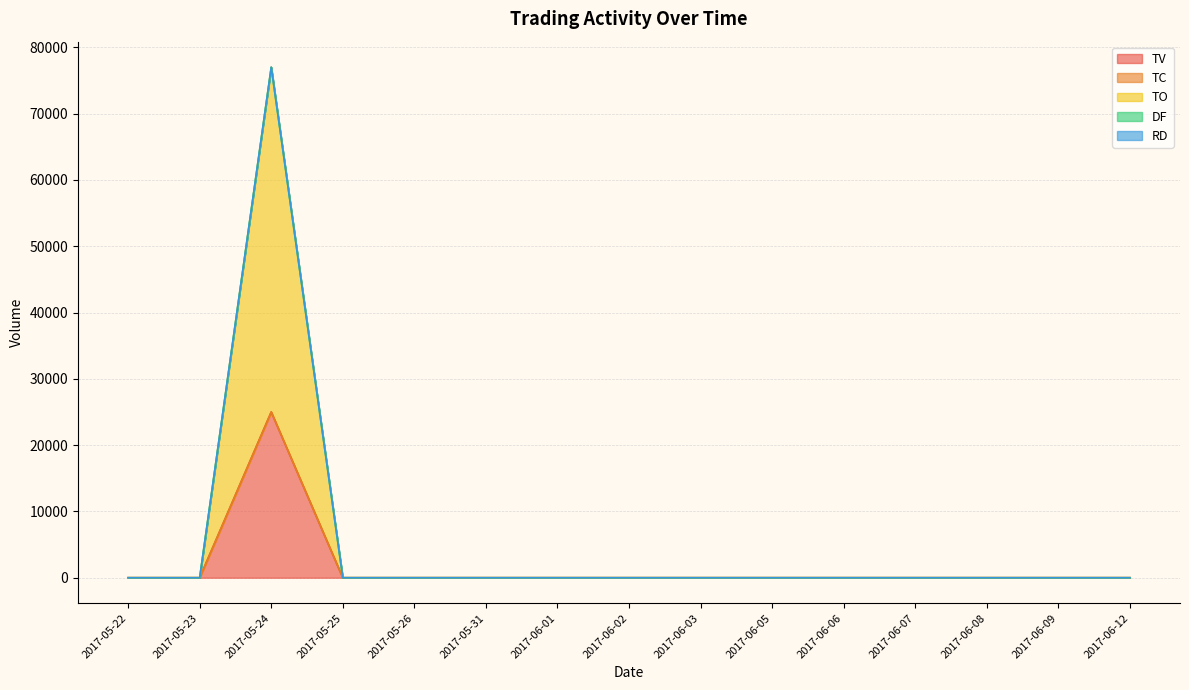

What is the label of the 12th point from the left?

2017-06-07